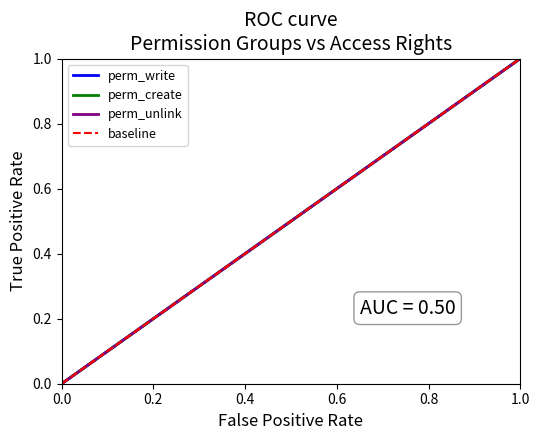

How many lines are shown in the chart?

3